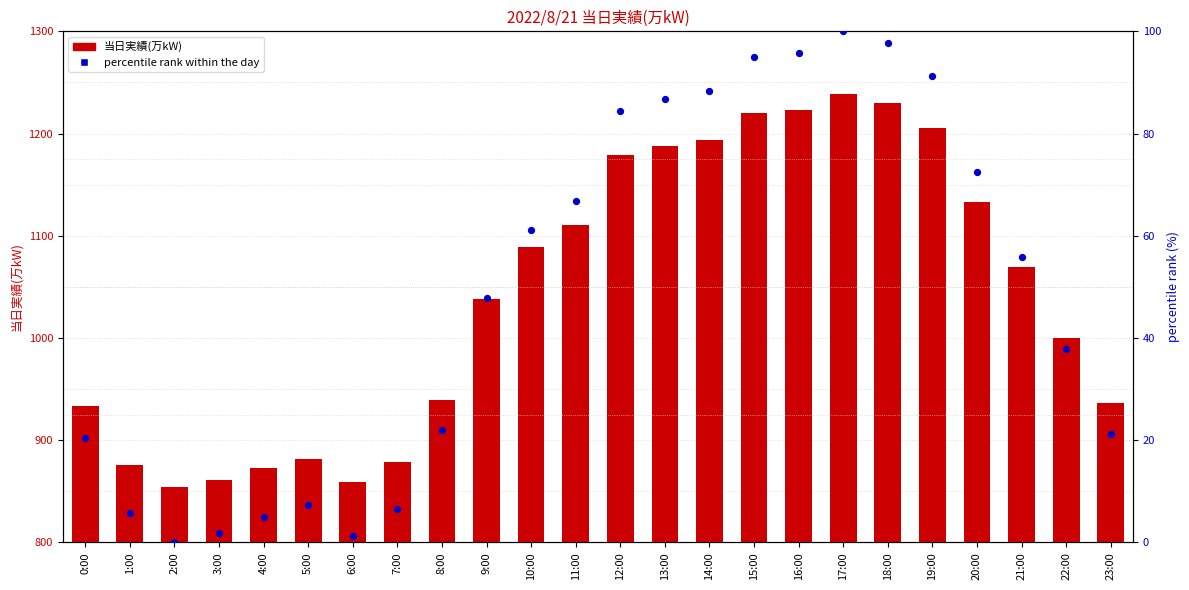

What are all the series names shown in the legend?

当日実績(万kW), percentile rank within the day